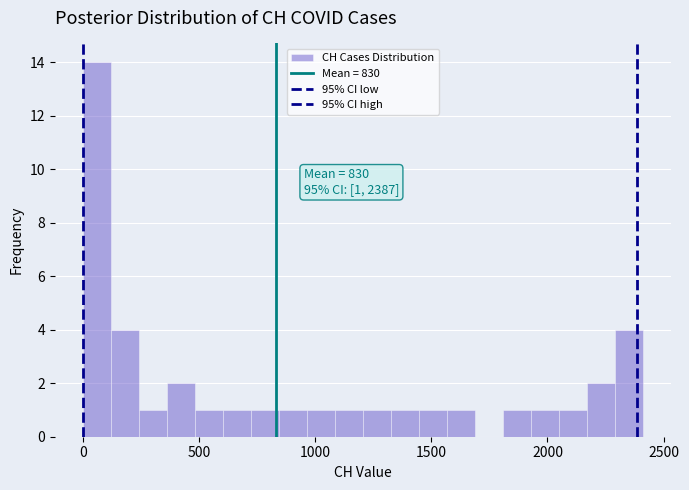

Read against the x-axis, roughly where is the centre of the tallest bar?

50